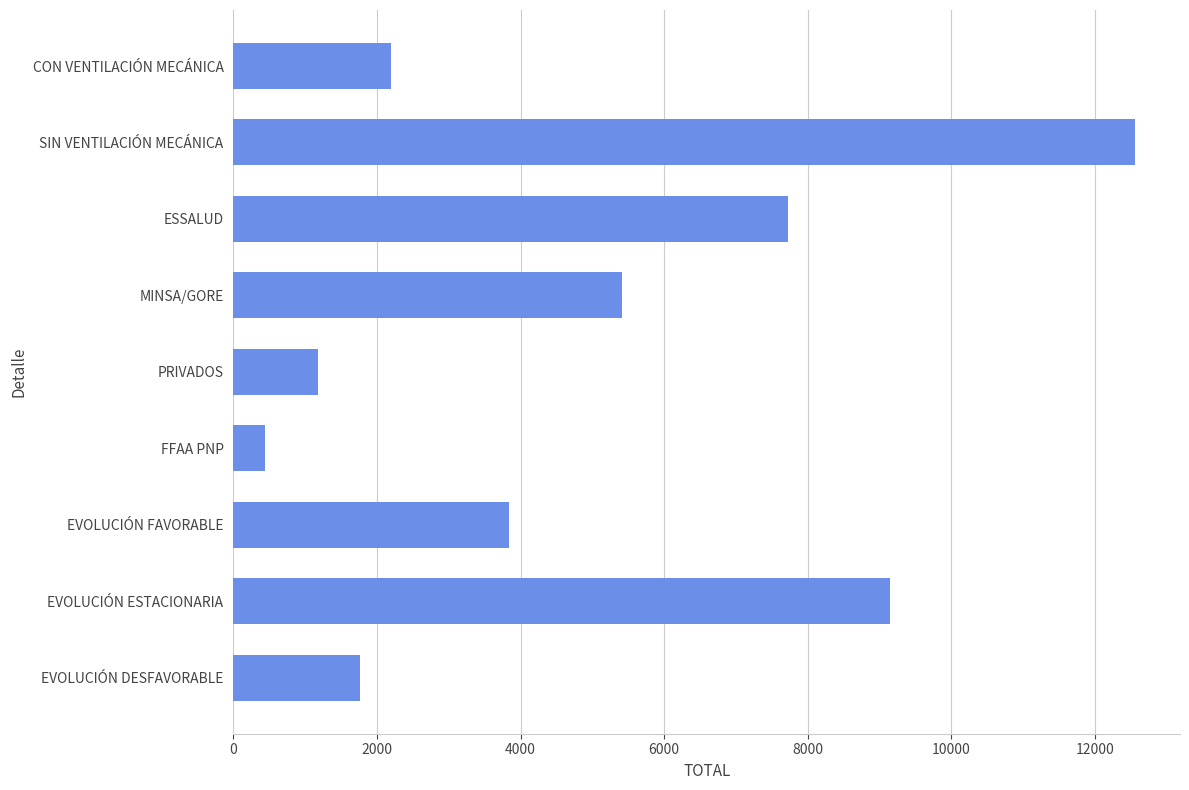

Are the bars grouped side by side (vs. stacked)?

No